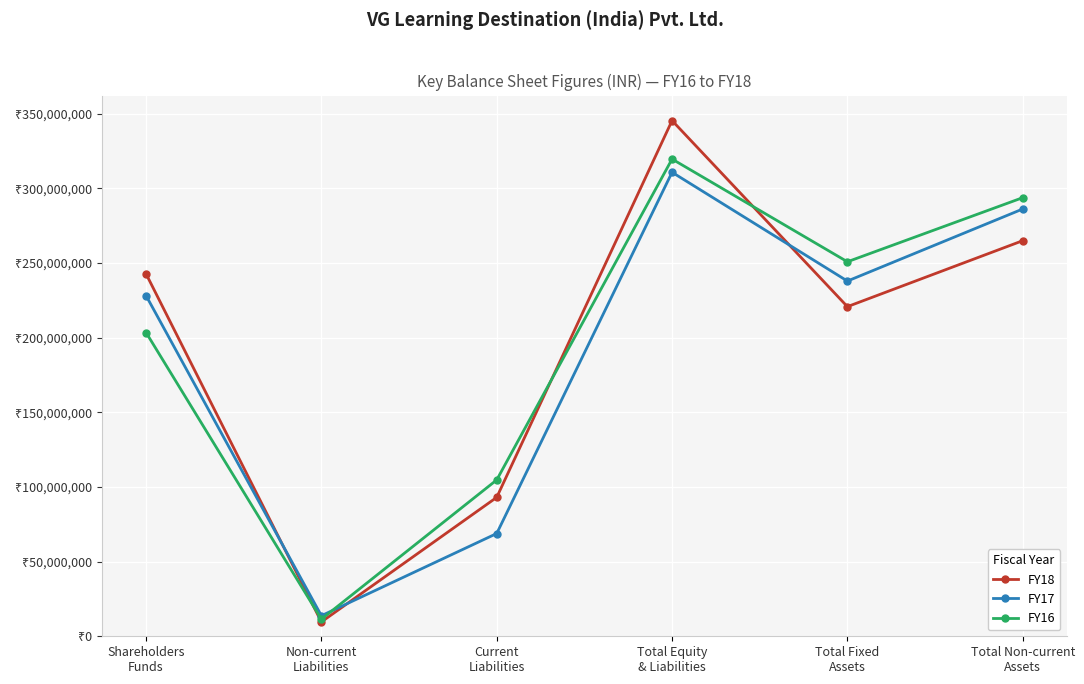

What is the difference between the maximum and minimum values in the FY18 series?

335799050